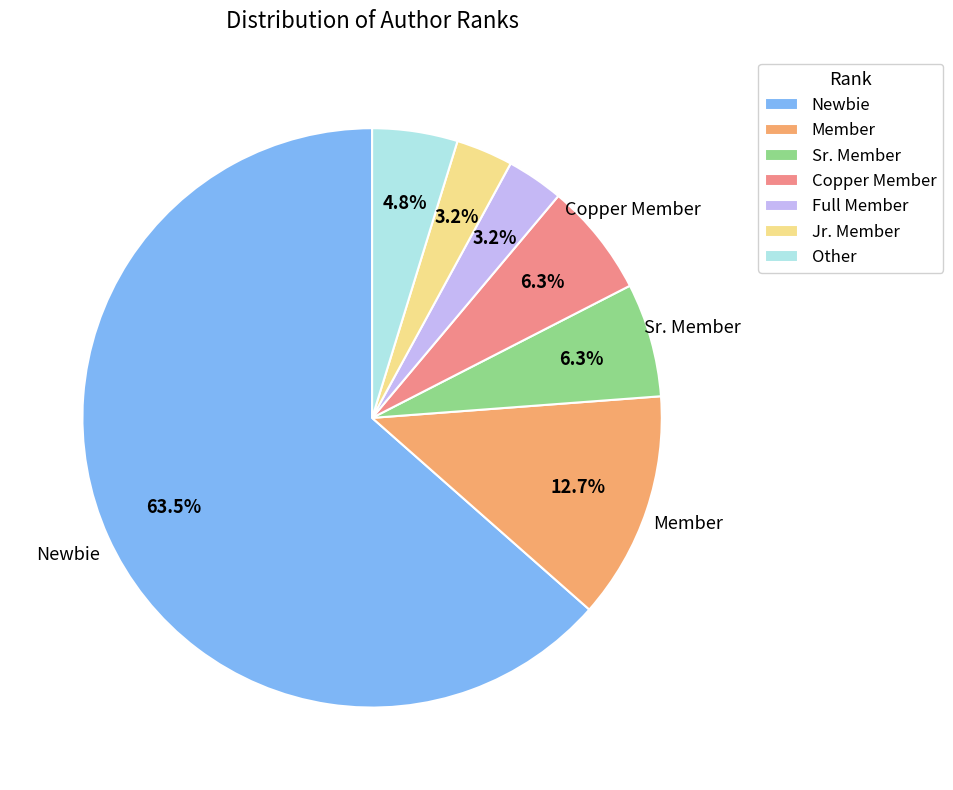

Approximately how many times larger is the value at Member compared to Jr. Member?

4.0